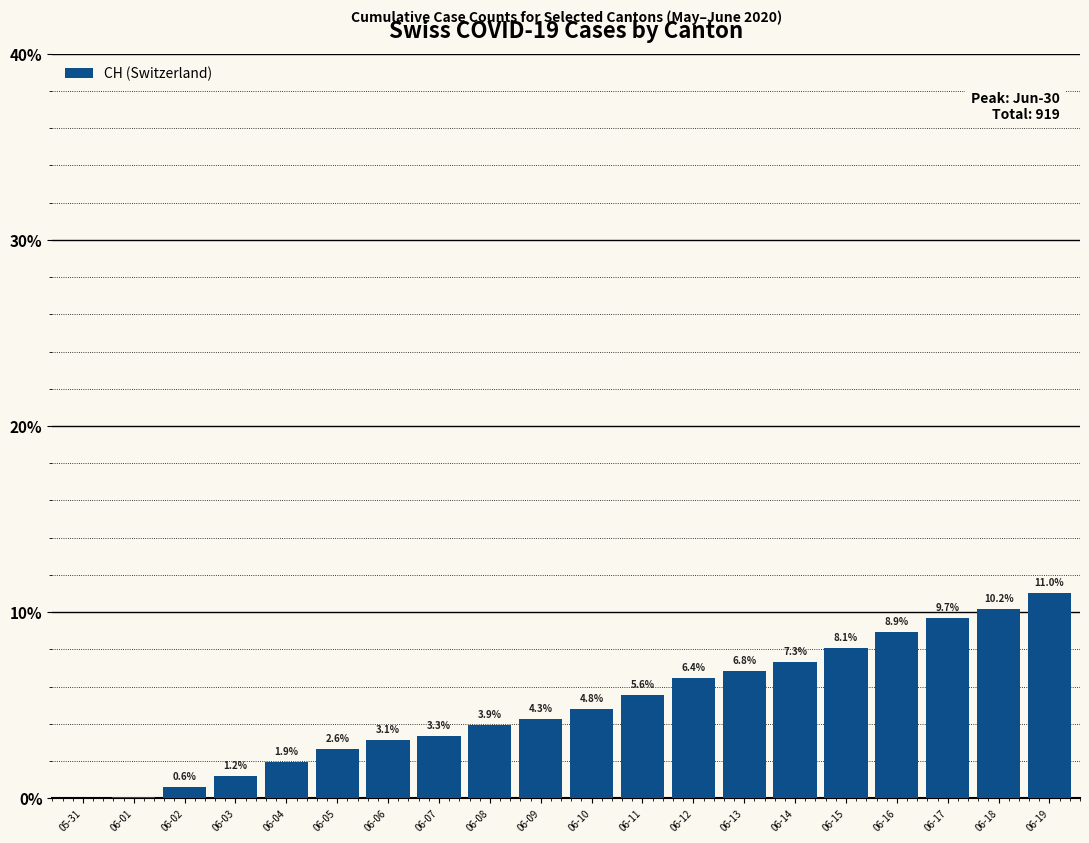

Approximately how many times larger is the value at 06-05 compared to 06-15?

0.3